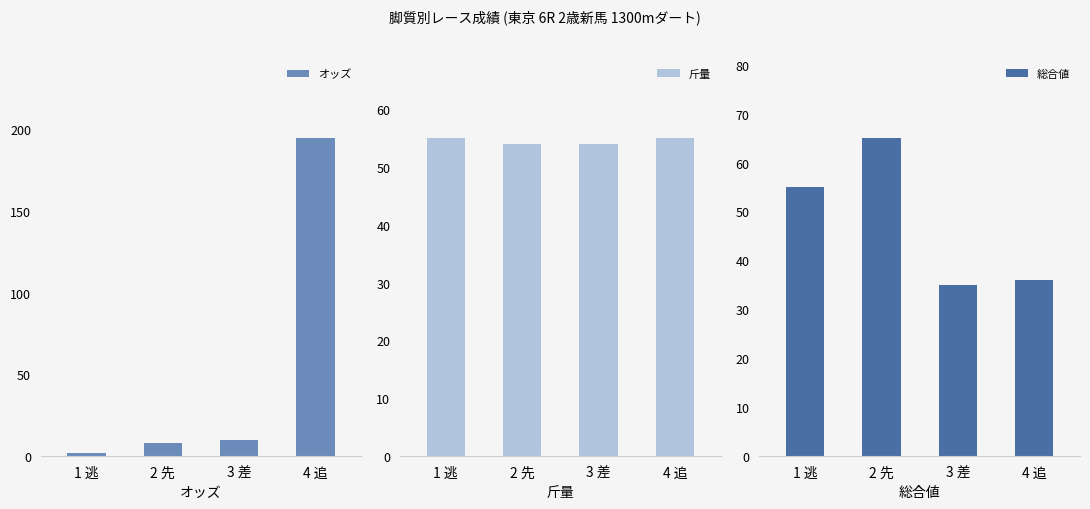

Between 1 逃 and 3 差, which series saw the biggest shift?

総合値